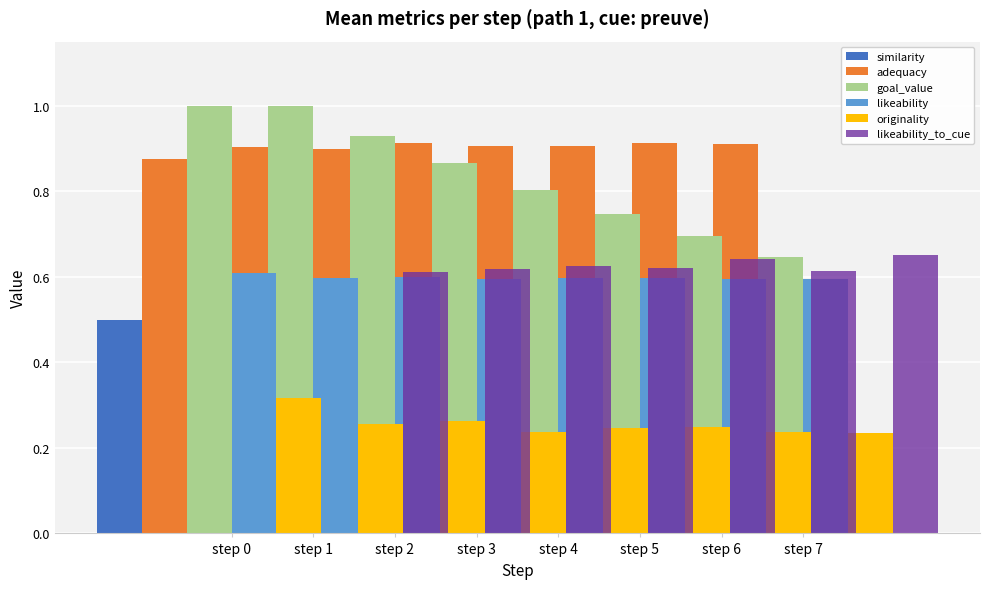

What is the highest value of the likeability series?

0.6